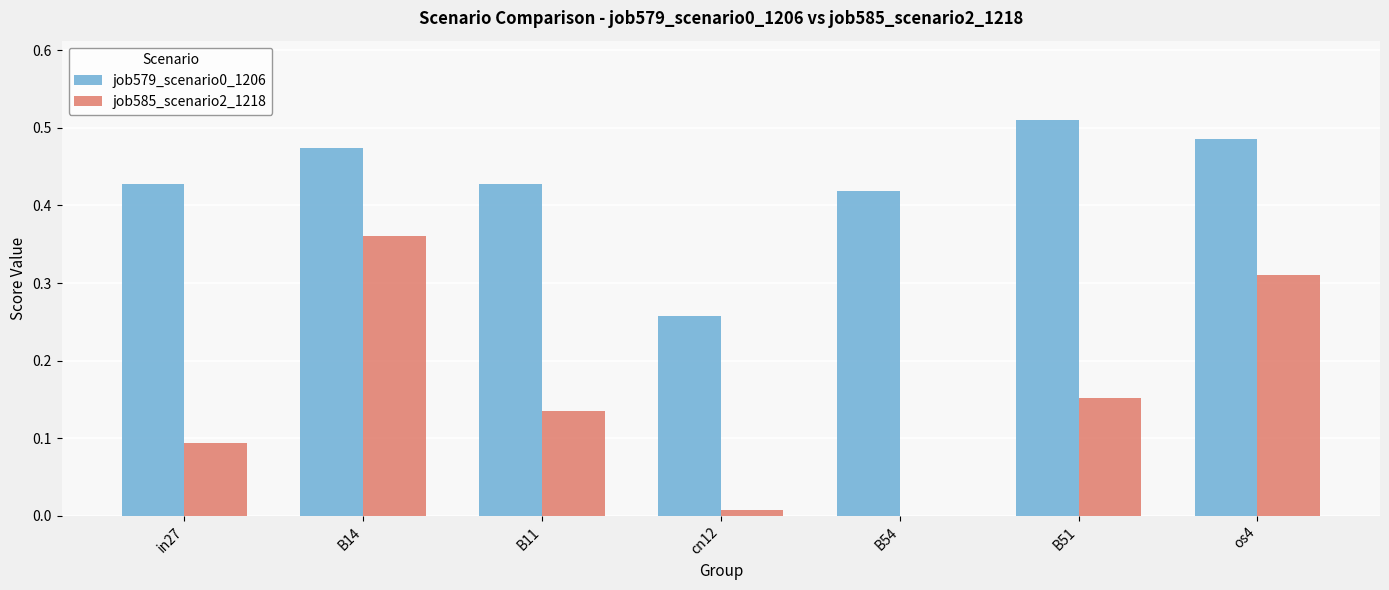

At which label does job585_scenario2_1218 reach its peak?

B14